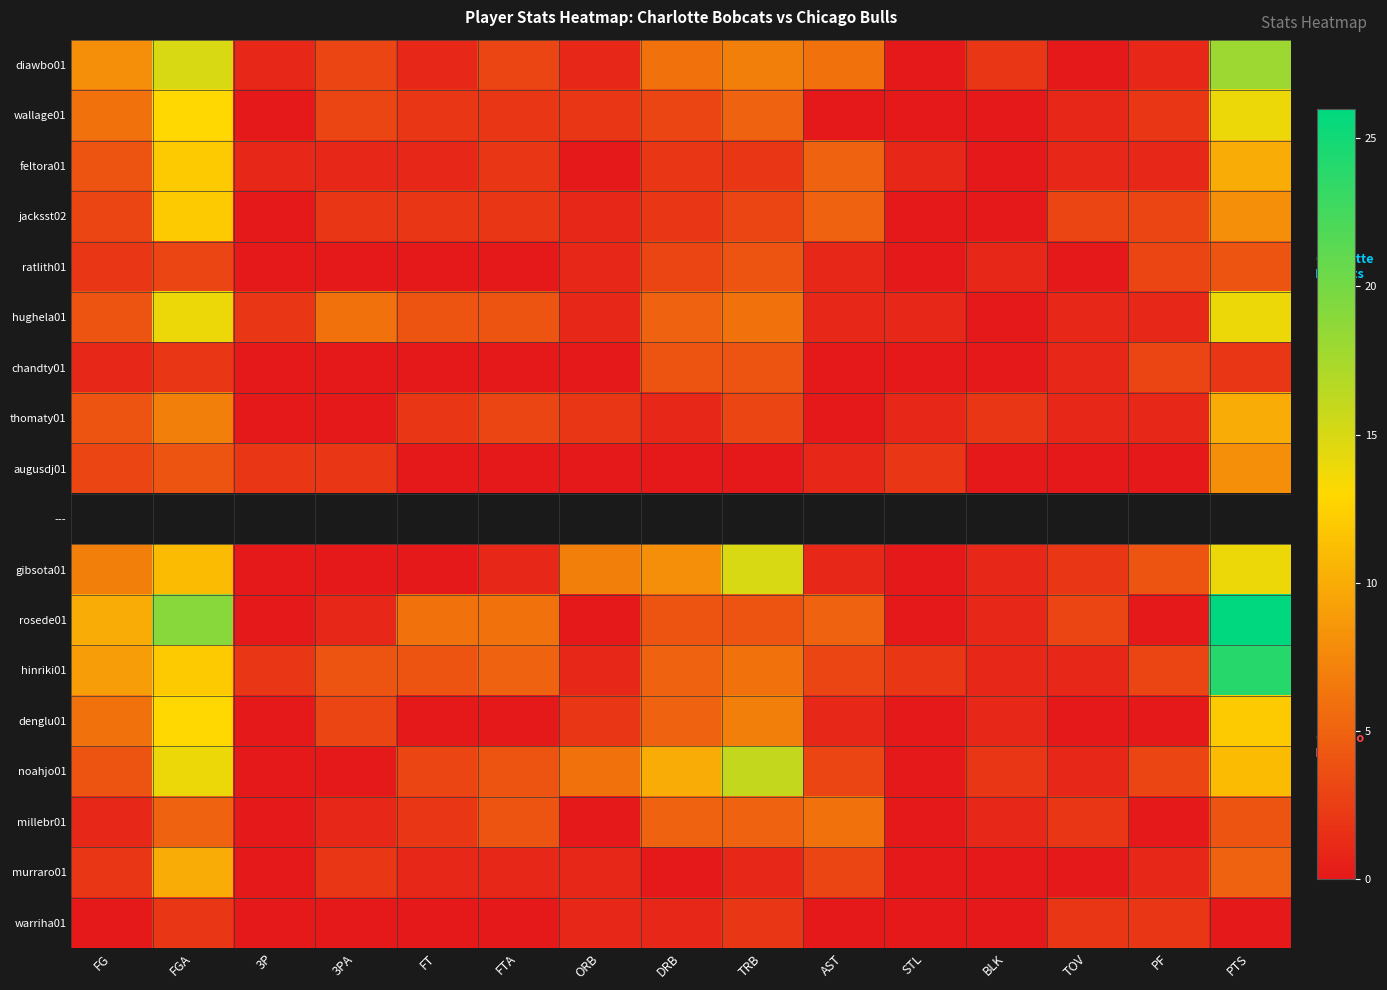

Which series has the largest total across all categories?

rosede01